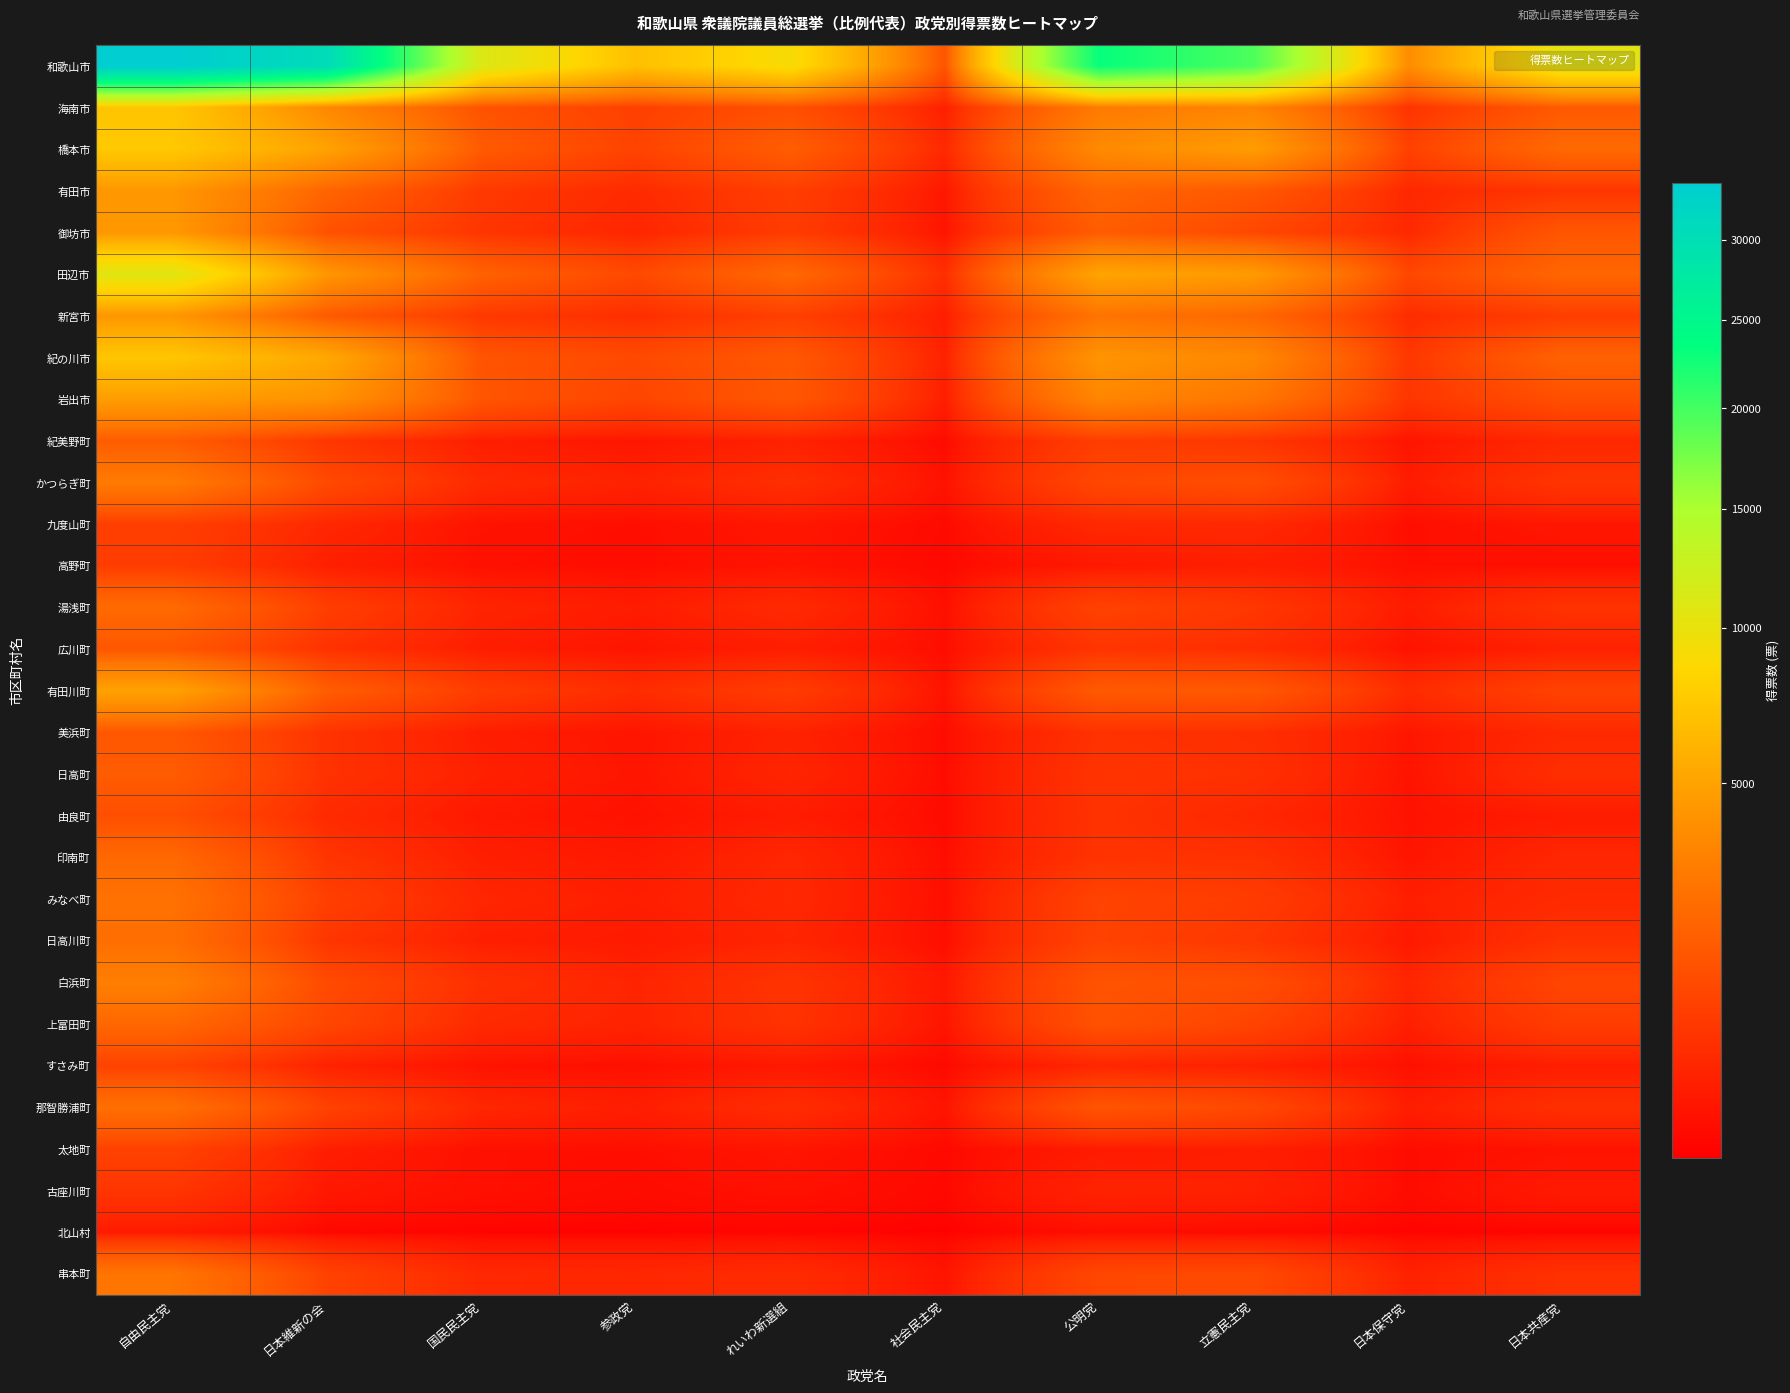

What is the maximum value shown in the chart?

33871